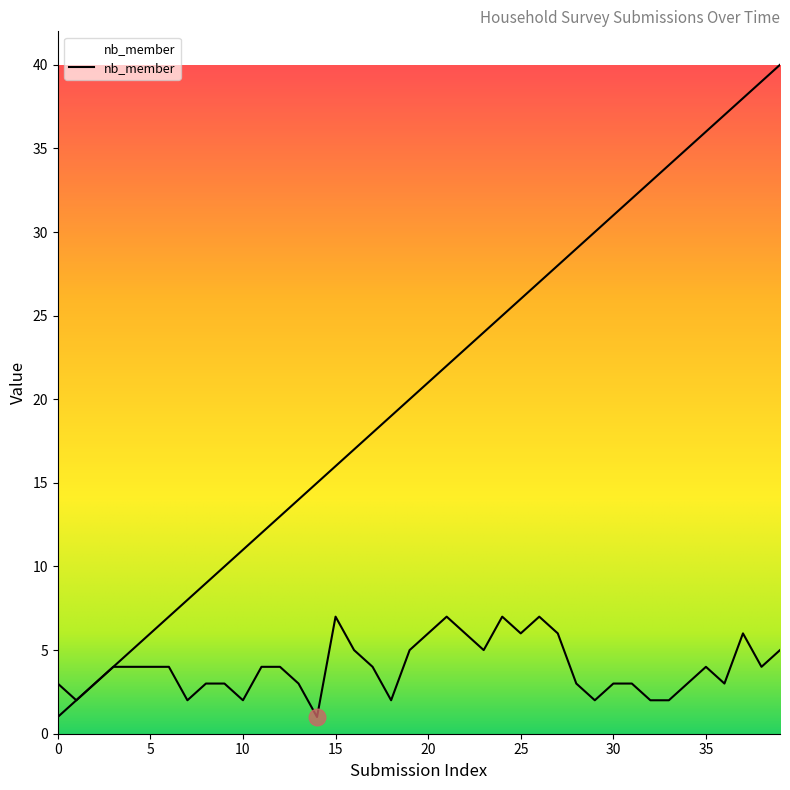

Reading left to right, what are all the values shown in this chart?

nb_member: 3	2	3	4	4	4	4	2	3	3	2	4	4	3	1	7	5	4	2	5	6	7	6	5	7	6	7	6	3	2	3	3	2	2	3	4	3	6	4	5
_index: 1	2	3	4	5	6	7	8	9	10	11	12	13	14	15	16	17	18	19	20	21	22	23	24	25	26	27	28	29	30	31	32	33	34	35	36	37	38	39	40